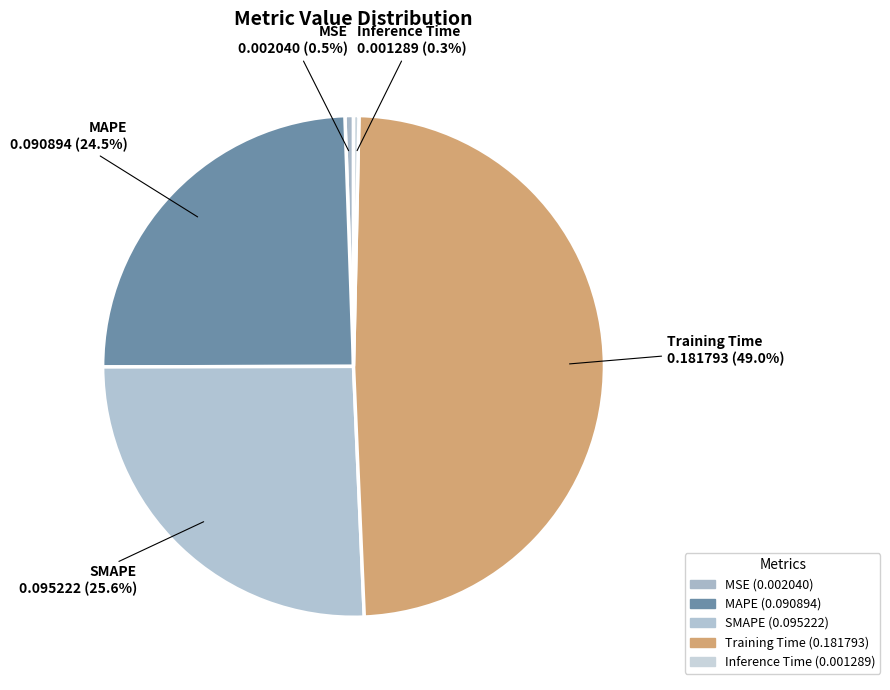

Which has a higher value, SMAPE or Inference Time?

SMAPE